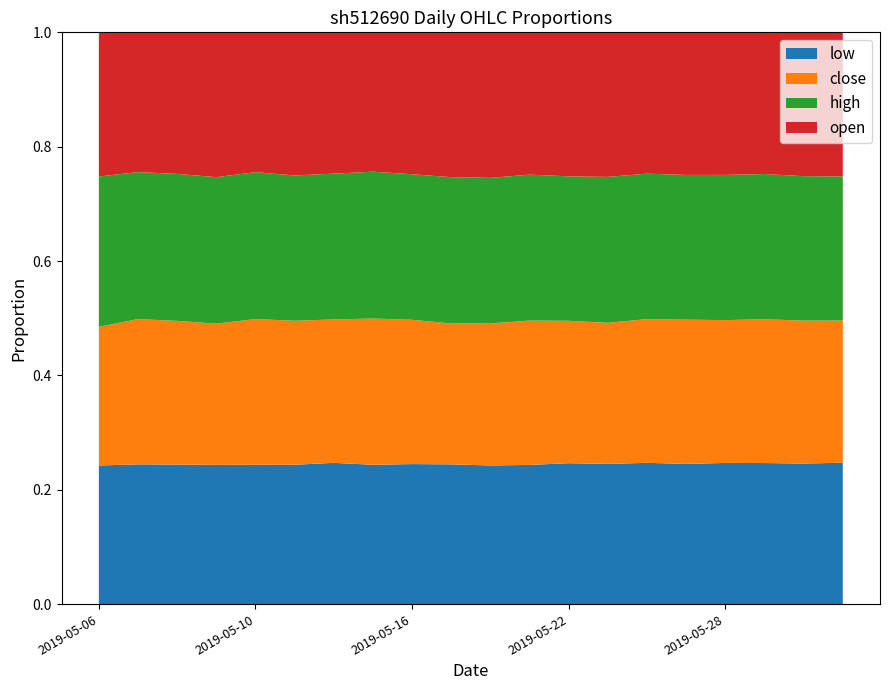

Does the chart have visible grid lines?

No